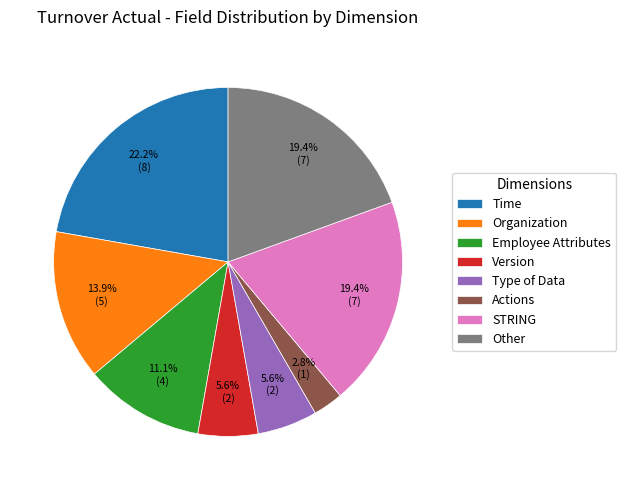

Does Organization represent more than half of the total?

No